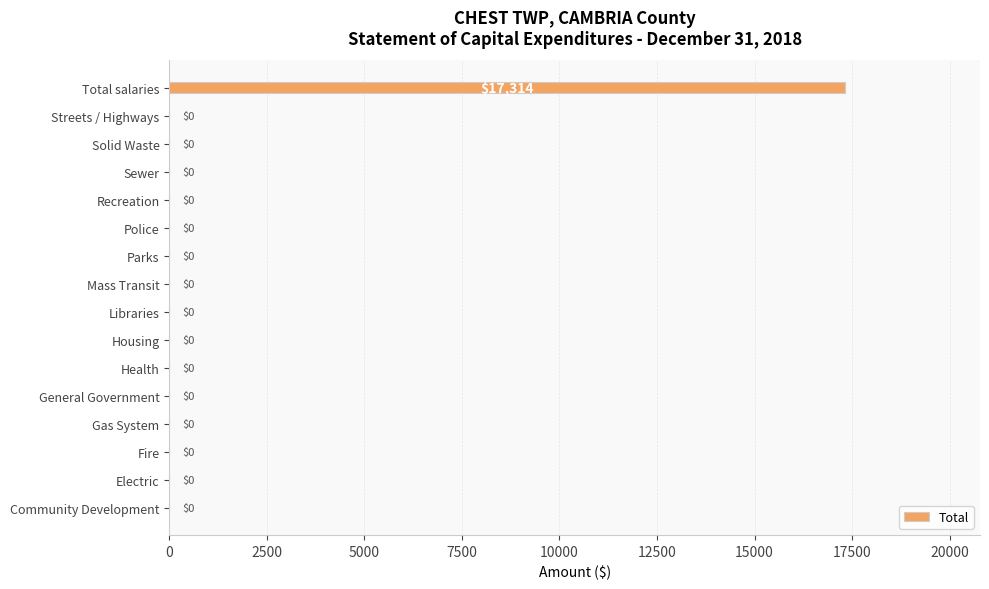

Are the bars horizontal?

Yes